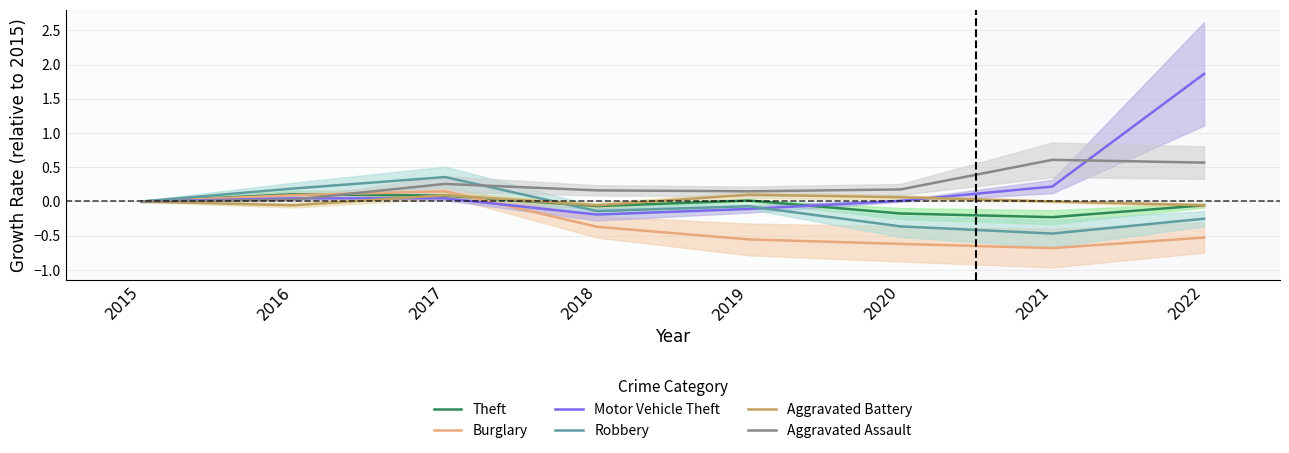

How many intersections are there between Aggravated Assault and Motor Vehicle Theft?

2